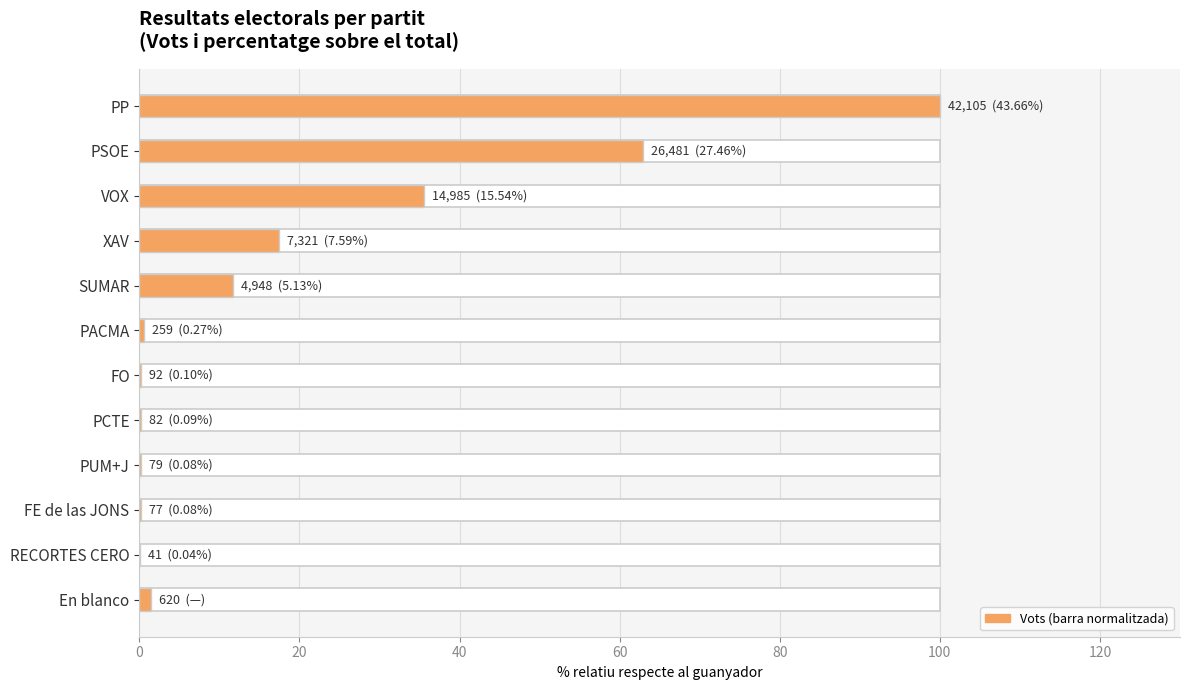

What is the difference between the maximum and minimum values?

99.9